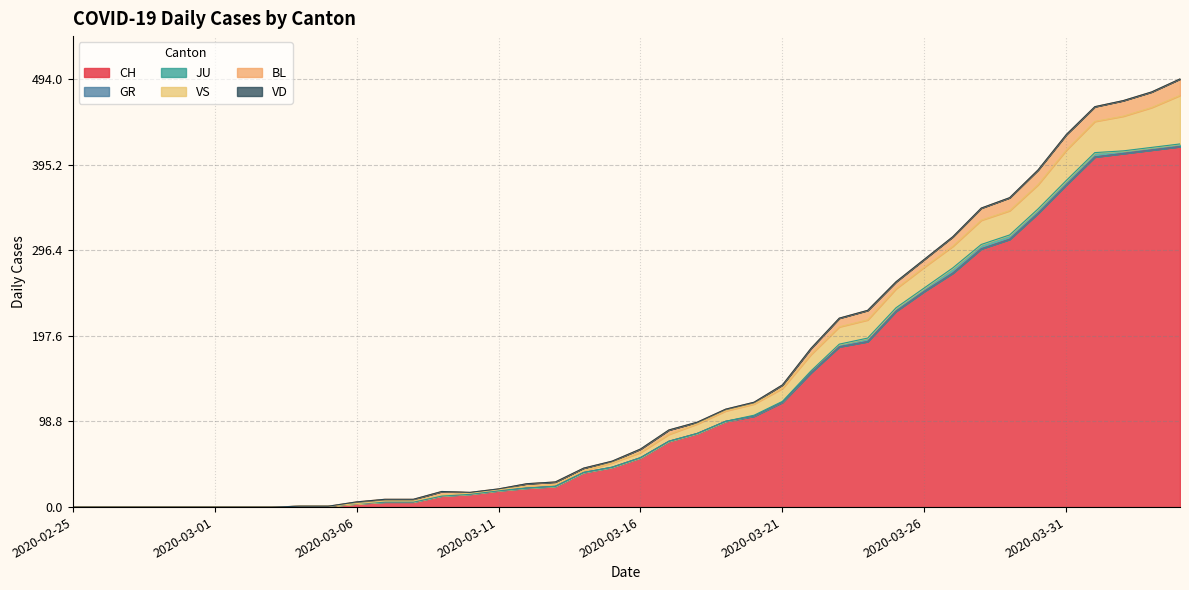

Which series has the widest spread of values?

CH